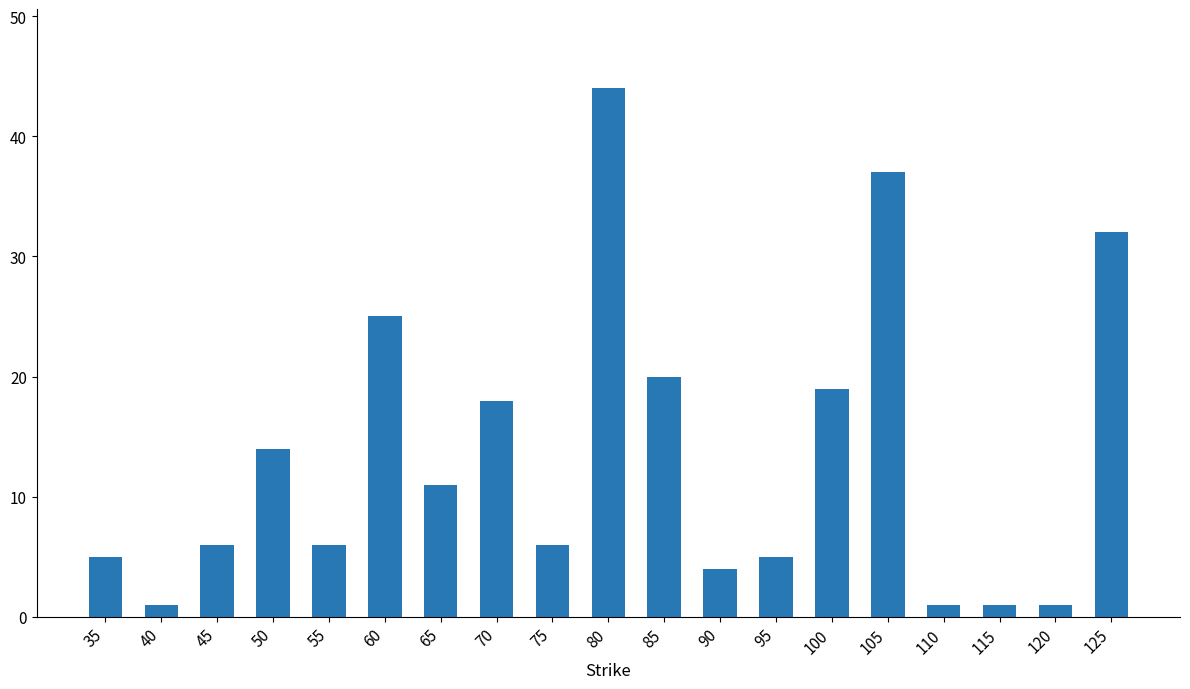

What is the sum of all values?

256